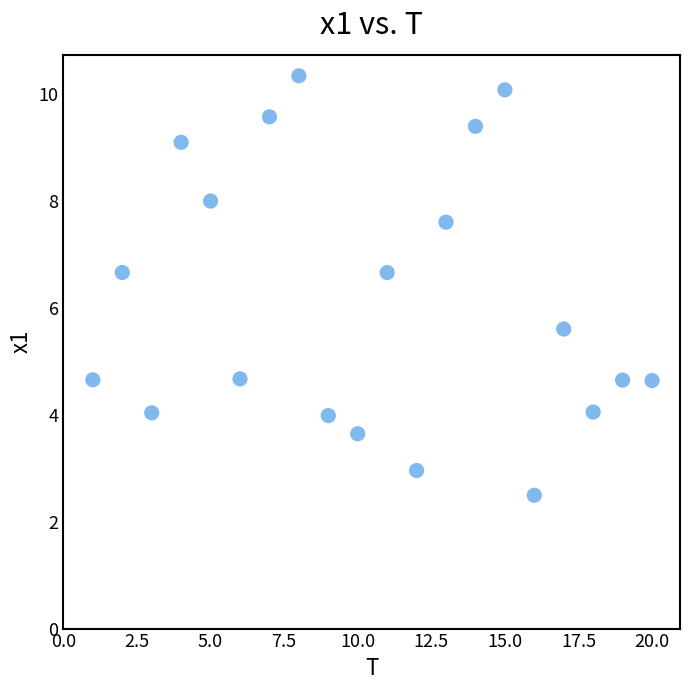

What is the range of X values (max minus min)?

19.0